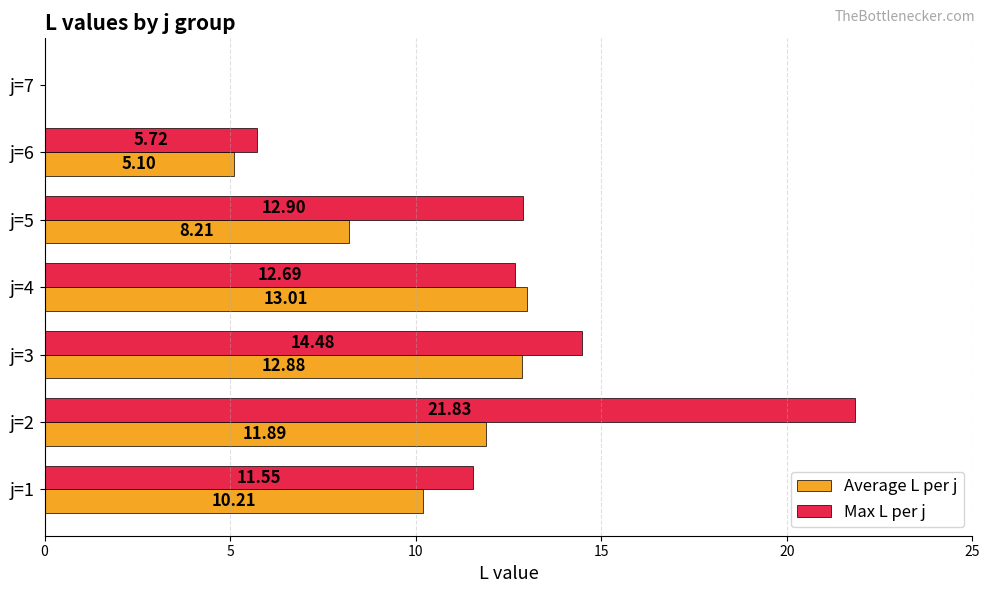

Which series has the largest total across all categories?

Max L per j